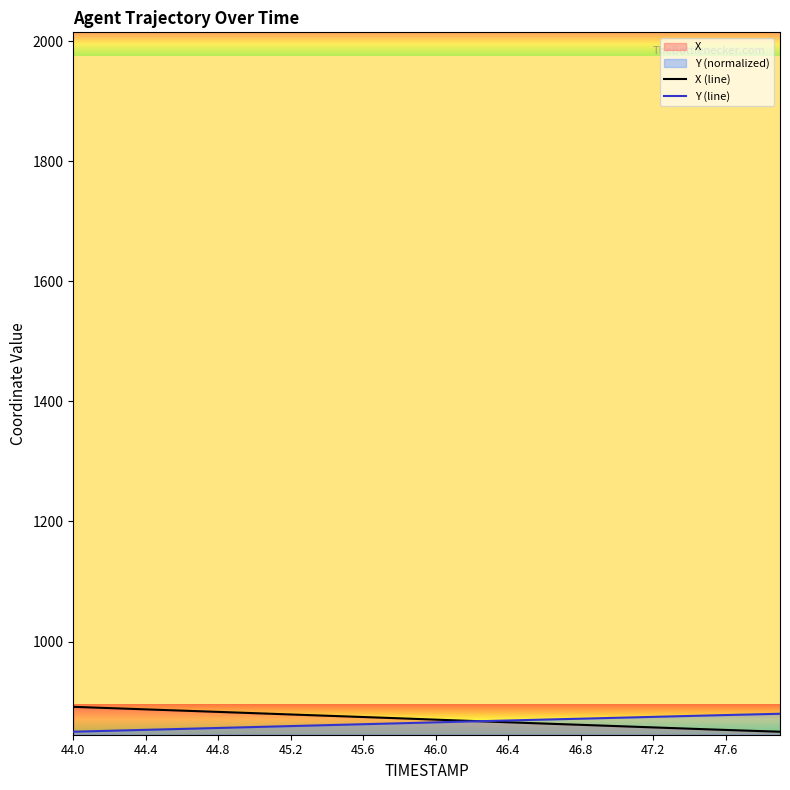

At which category is the sum across all series the highest?

44.0